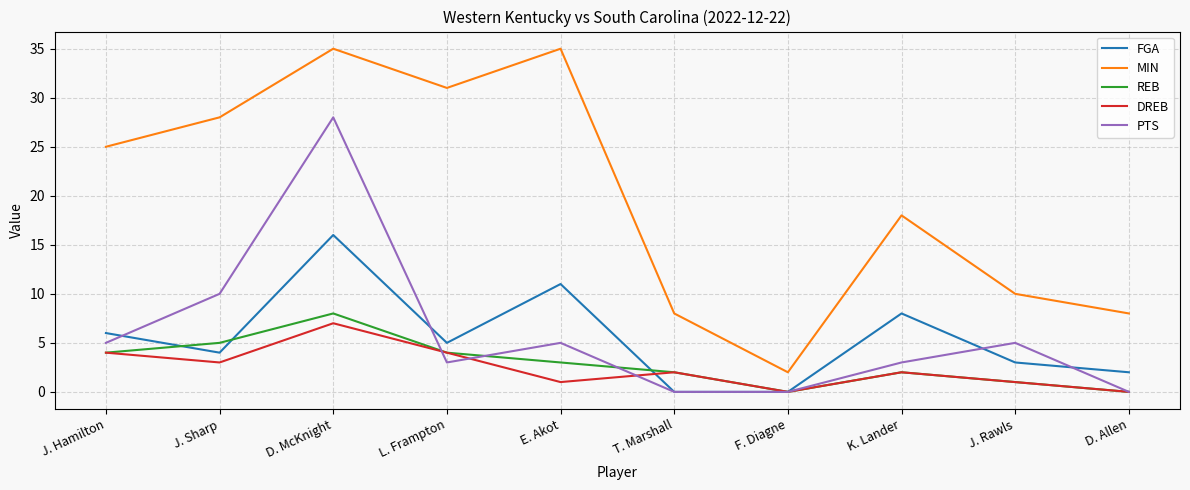

The FGA series shows 4 at K. Lander. True or false?

False